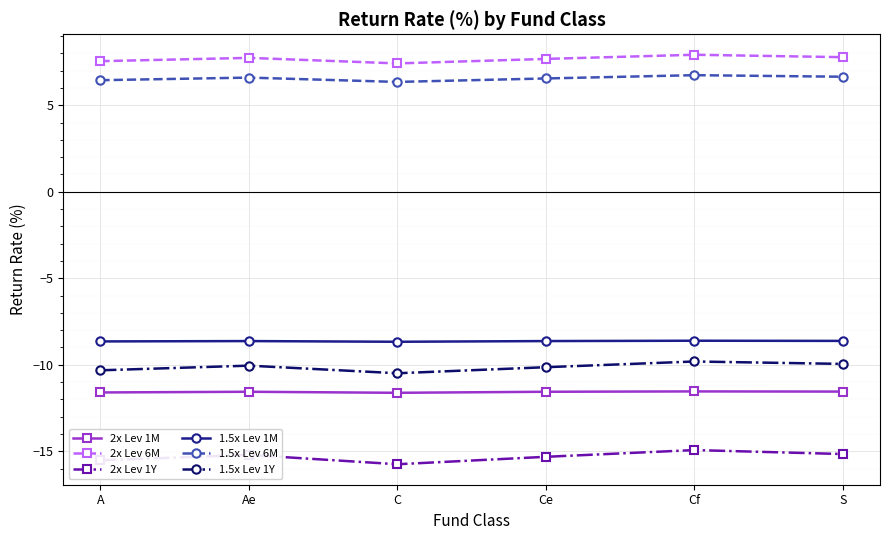

What is the difference between the highest and lowest values at C?

23.2